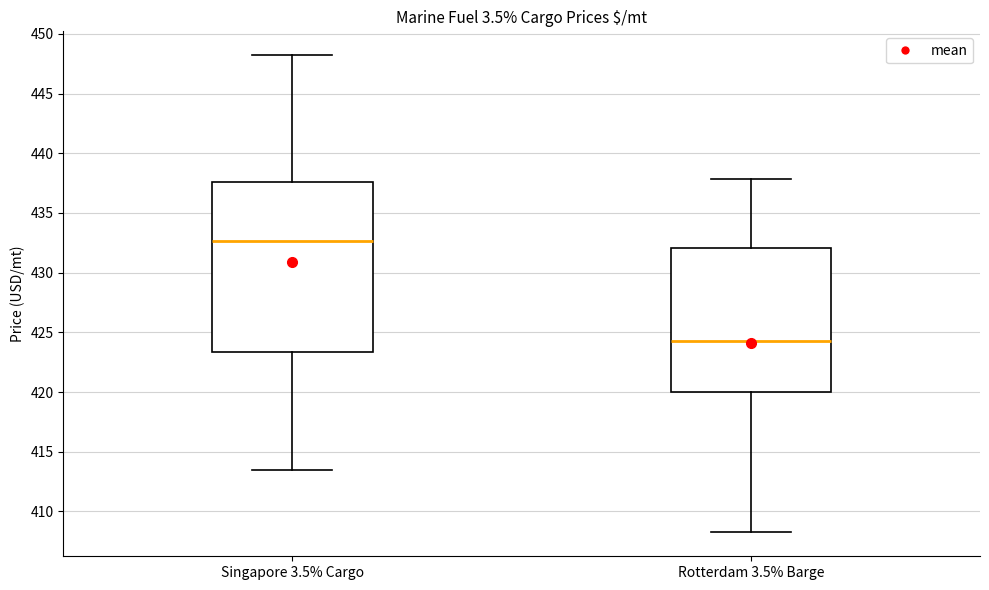

Which box is the tallest, from its lower edge to its upper edge?

Singapore 3.5% Cargo